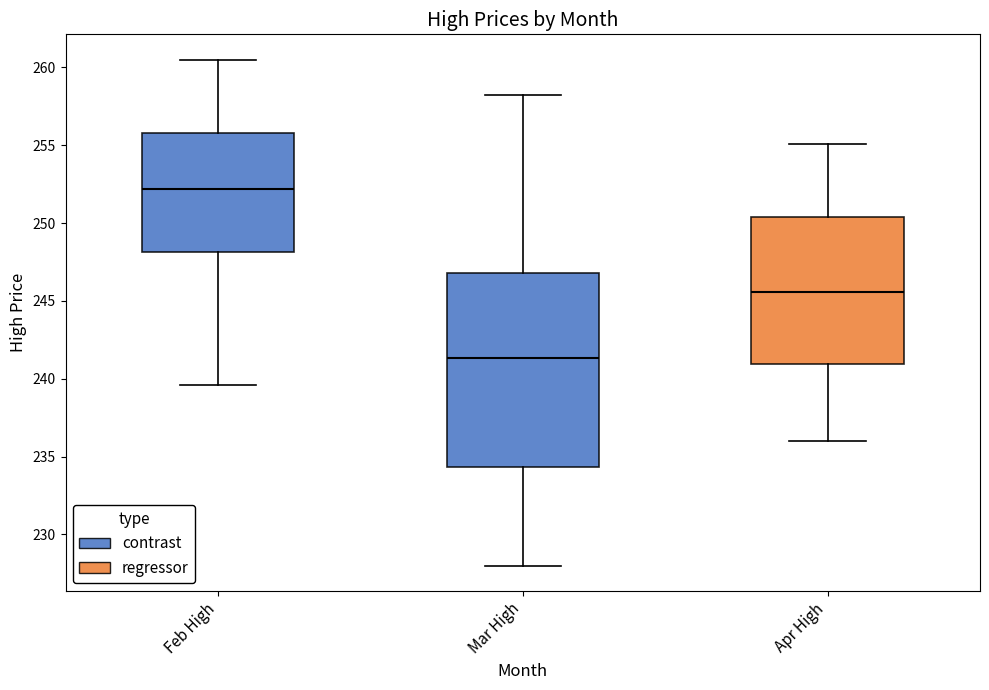

Reading left to right, transcribe this box plot: for each box, give where its median line is, the range the box spans, and where its two whiskers end, as read against the y-axis. The values are not printed on the chart, so give them approximately, as read against the axis.

Feb High: median 252.0, box 248.0 to 256.0, whiskers 239.5 to 260.5
Mar High: median 241.5, box 234.5 to 247.0, whiskers 228.0 to 258.0
Apr High: median 245.5, box 241.0 to 250.5, whiskers 236.0 to 255.0